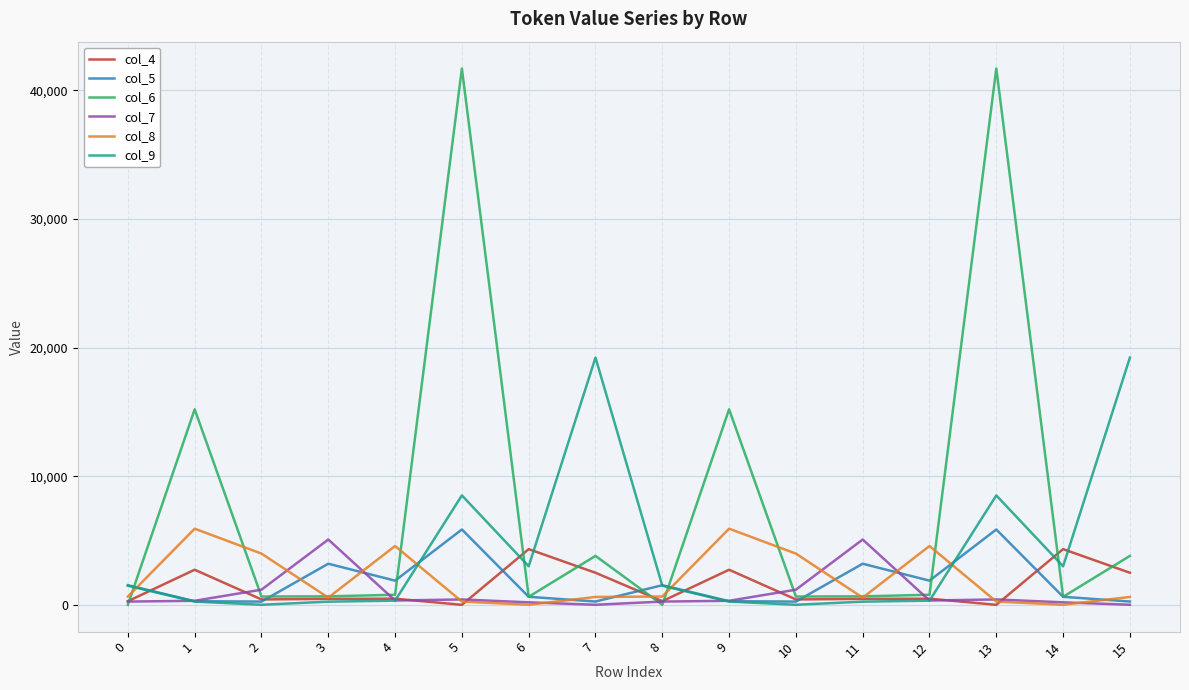

At which label does col_6 first exceed 787?

1